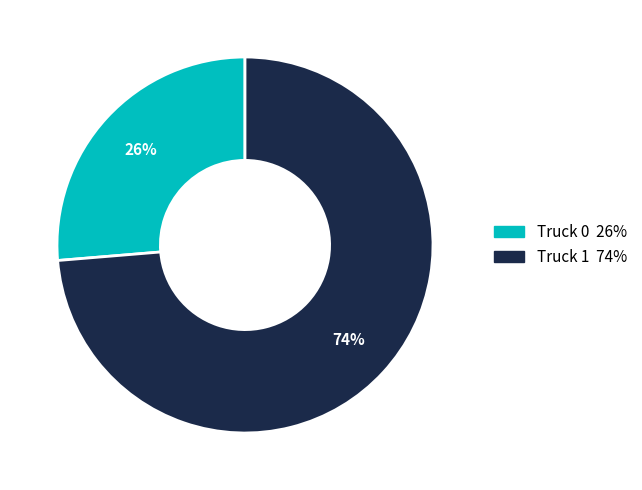

How many slices are in this pie chart?

2